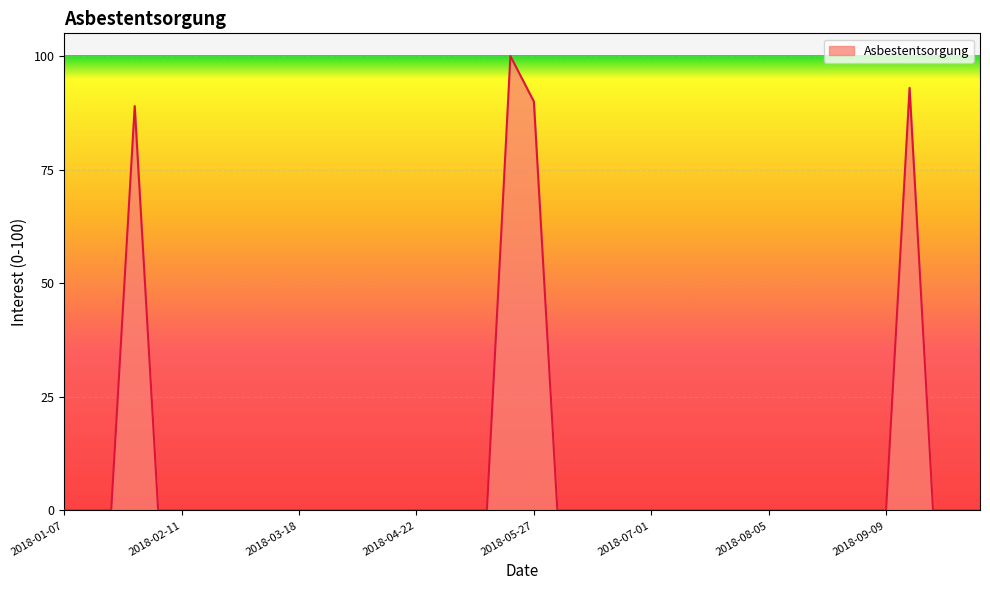

What is the maximum value shown in the chart?

100